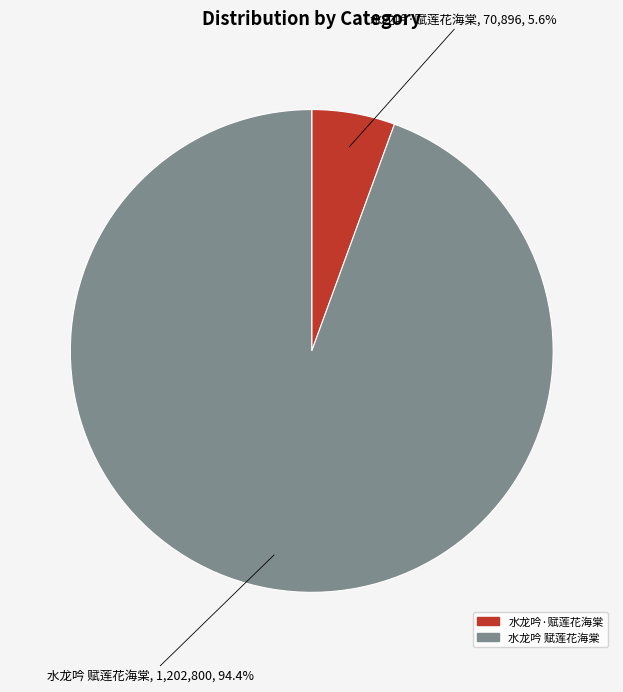

The 水龙吟 赋莲花海棠 slice represents 99% of the pie. True or false?

False